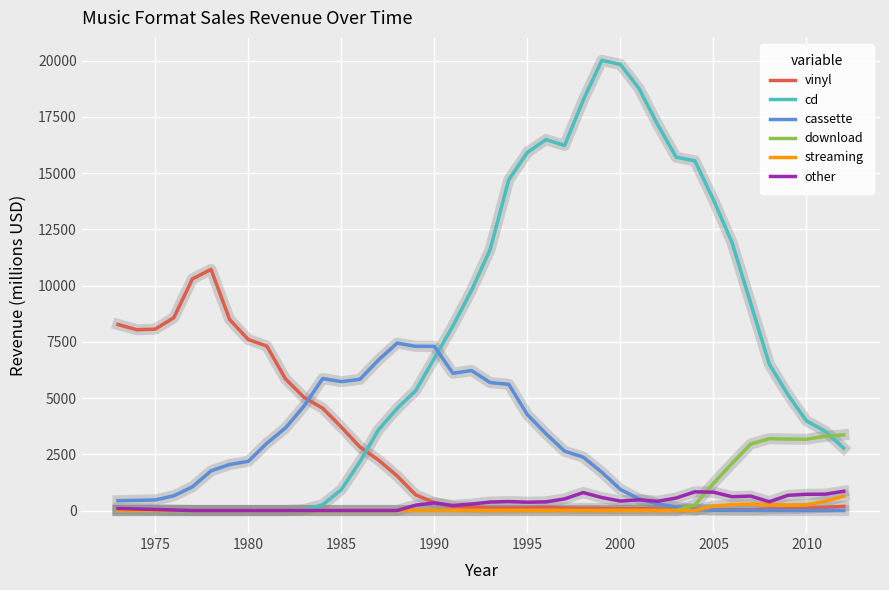

Which series has the widest spread of values?

cd